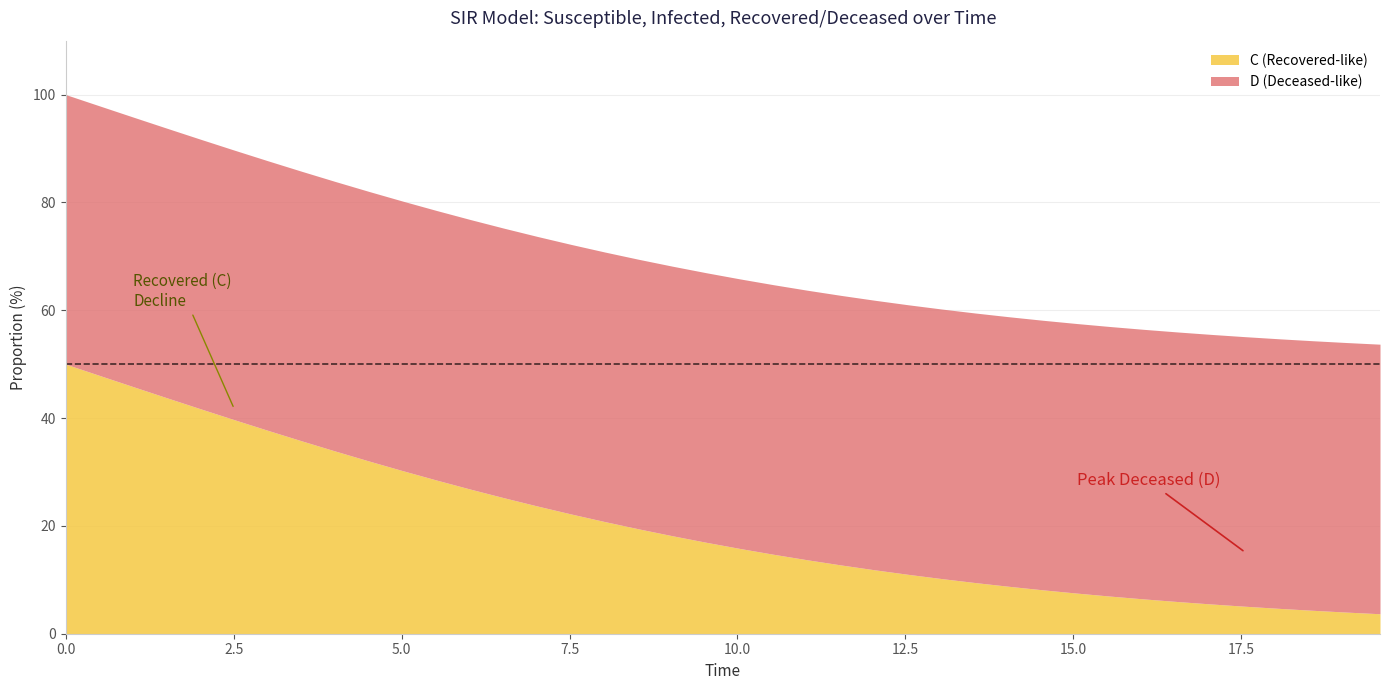

How many data points in time are above 10?

20